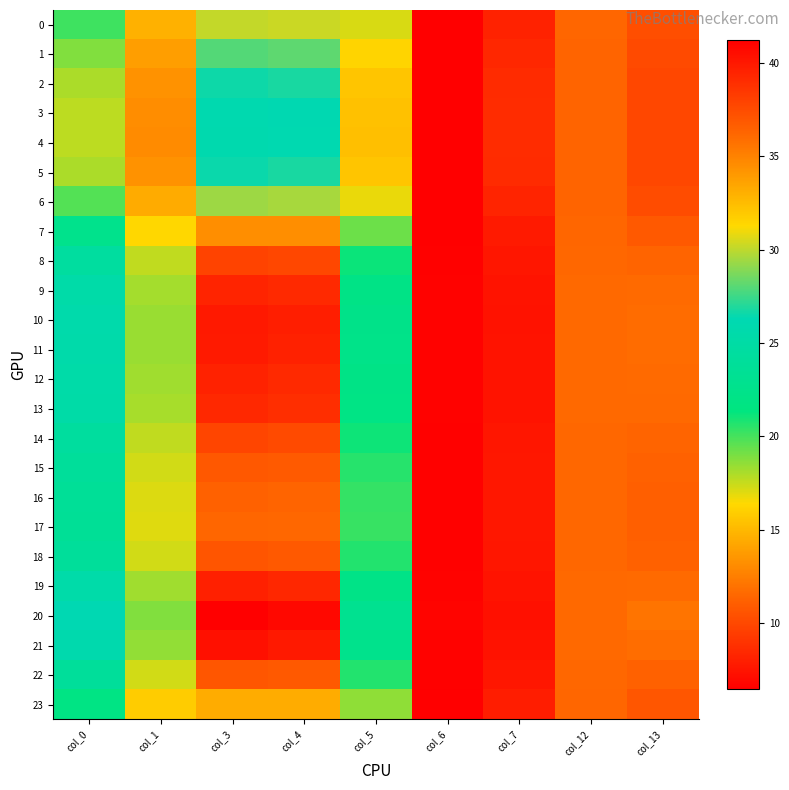

Which series has the largest range (max minus min)?

20